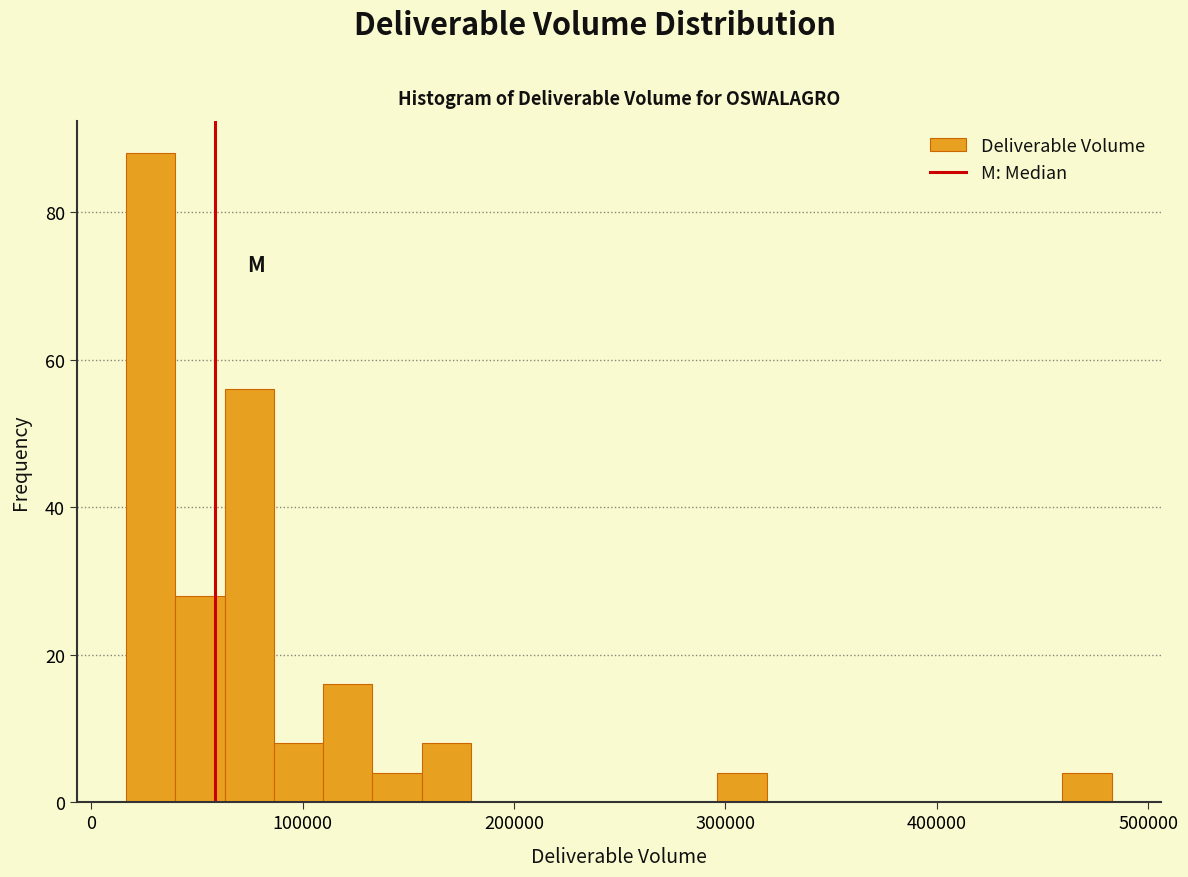

Around what value on the x-axis is the tallest bar? Give the approximate position of its centre, as read against the axis.

30000